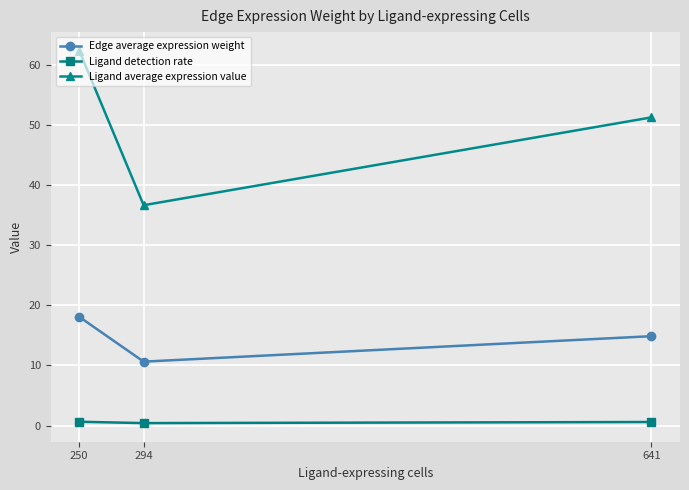

What is the total value across all series at 250?

81.0